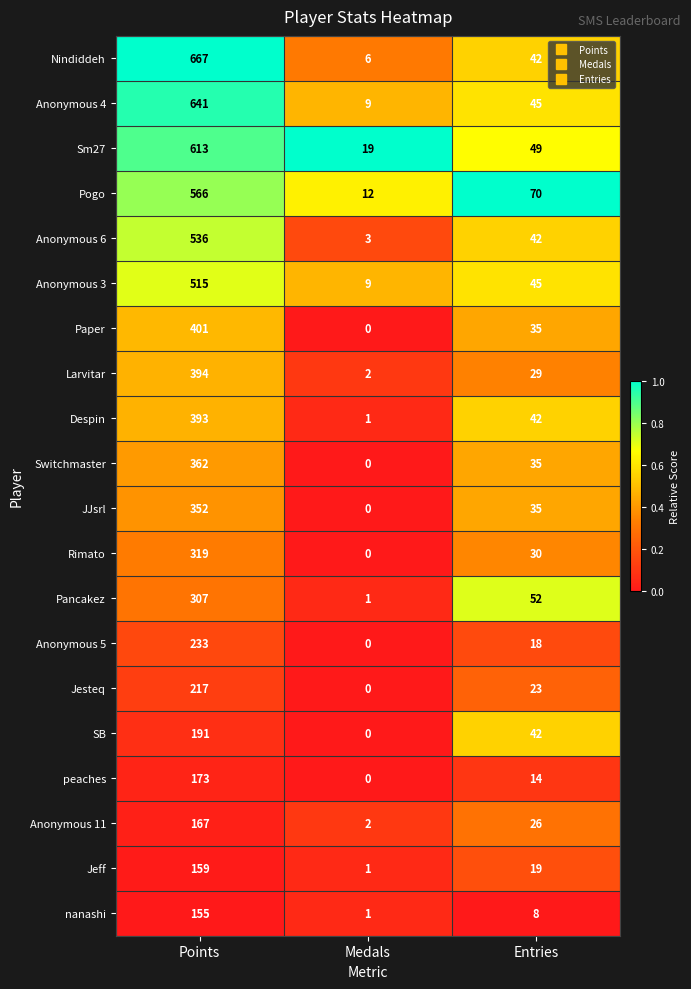

Is it true that Pogo equals 839 at Points?

False